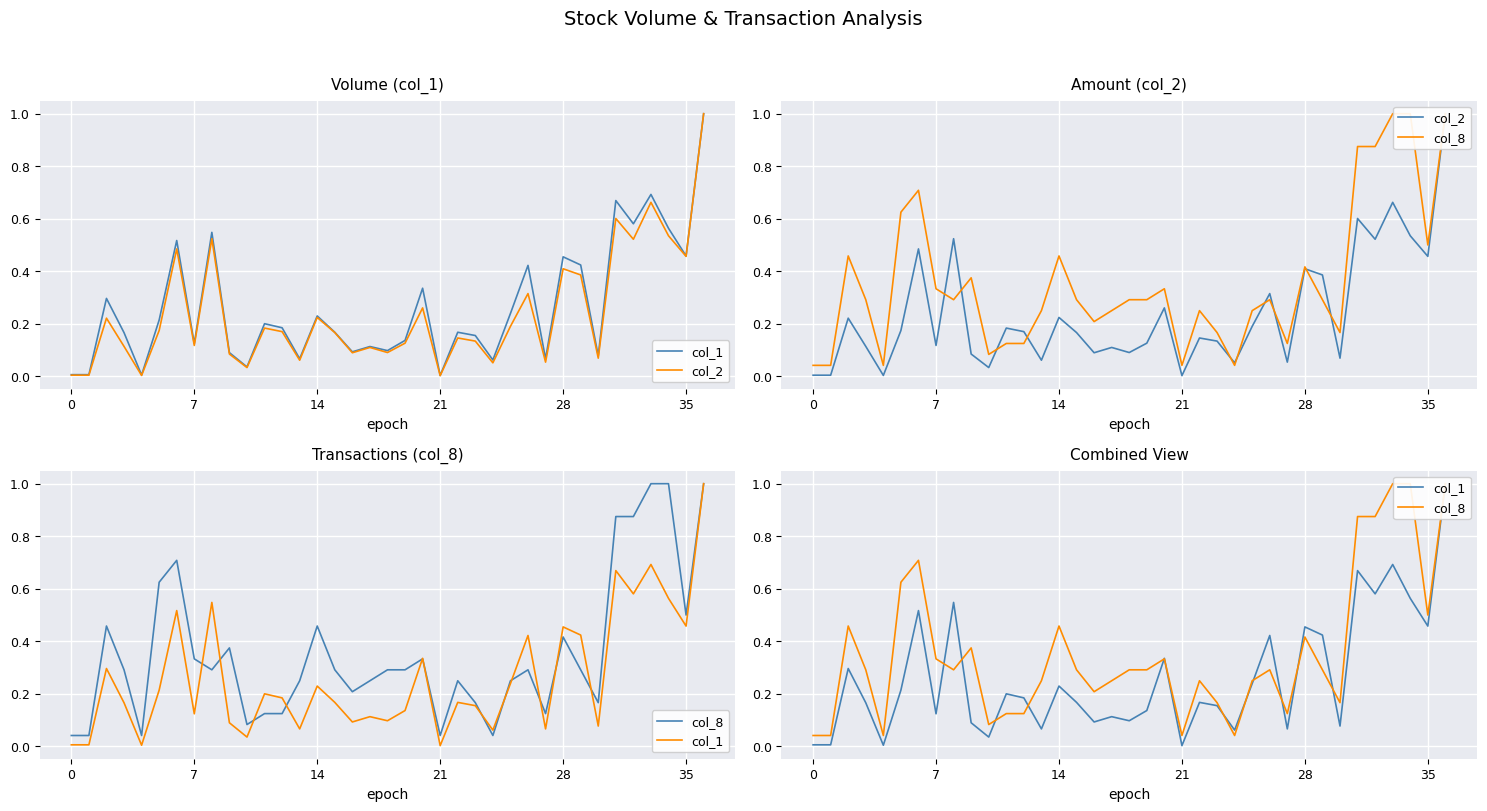

True or false: col_2 and col_1 cross at least once.

False